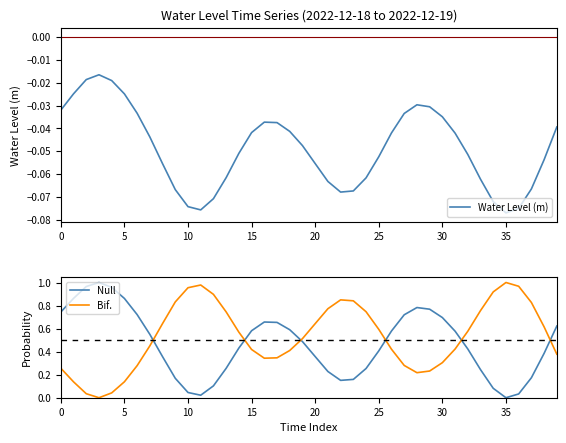

How many interior local valleys does the Null series have?

3